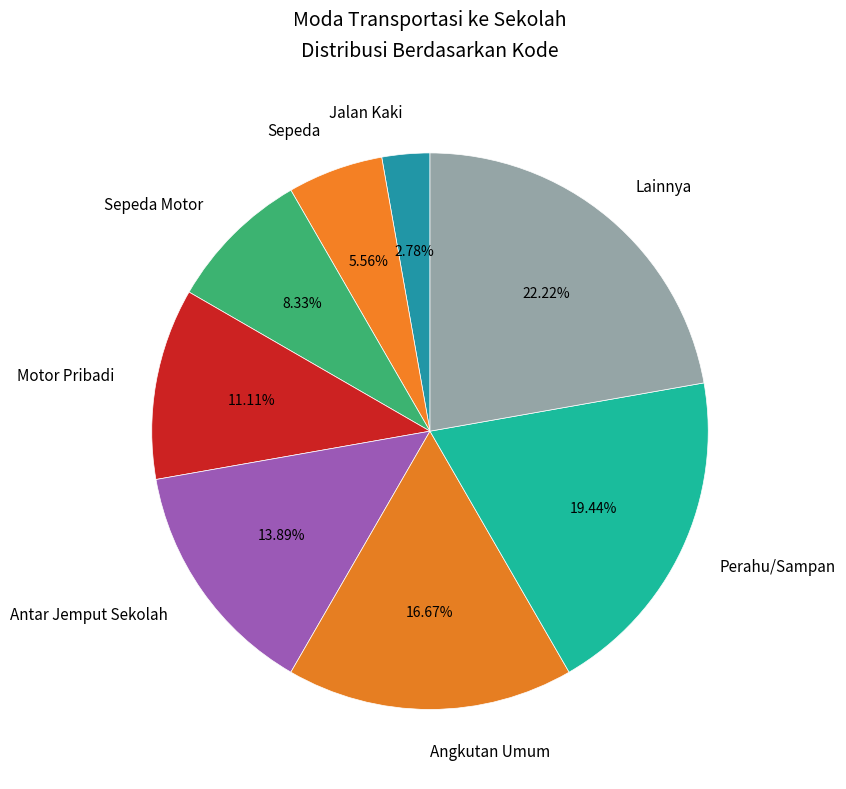

Which slice is the largest?

Lainnya